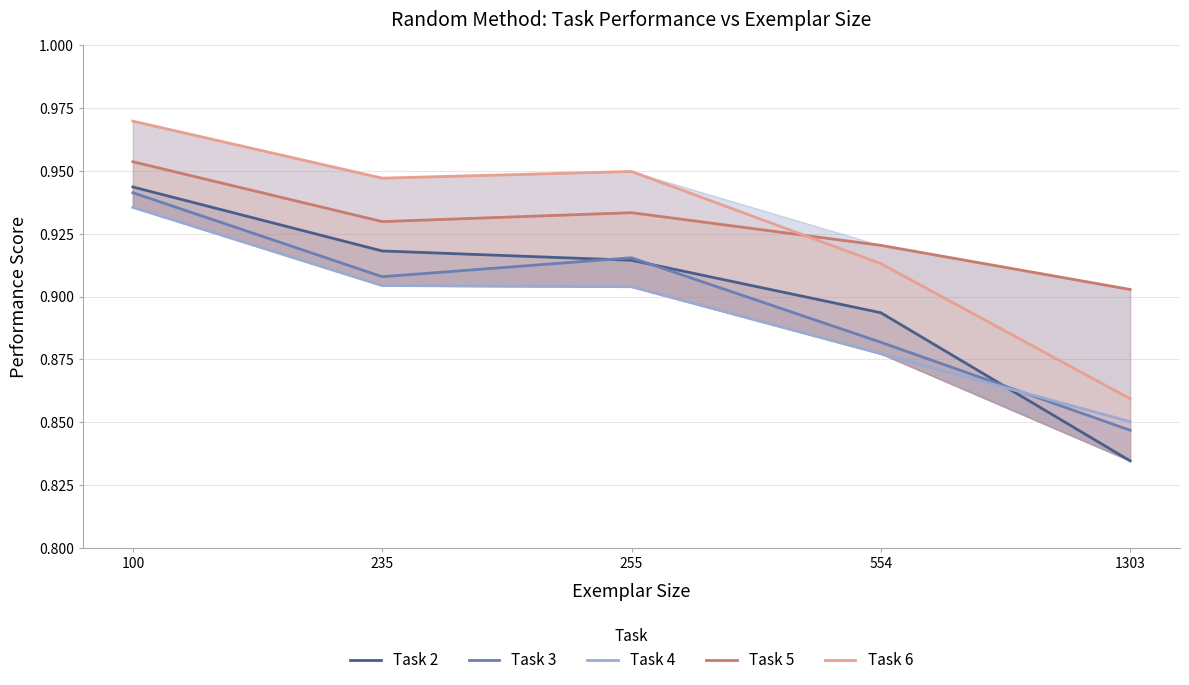

What is the minimum value for Task 4?

0.9